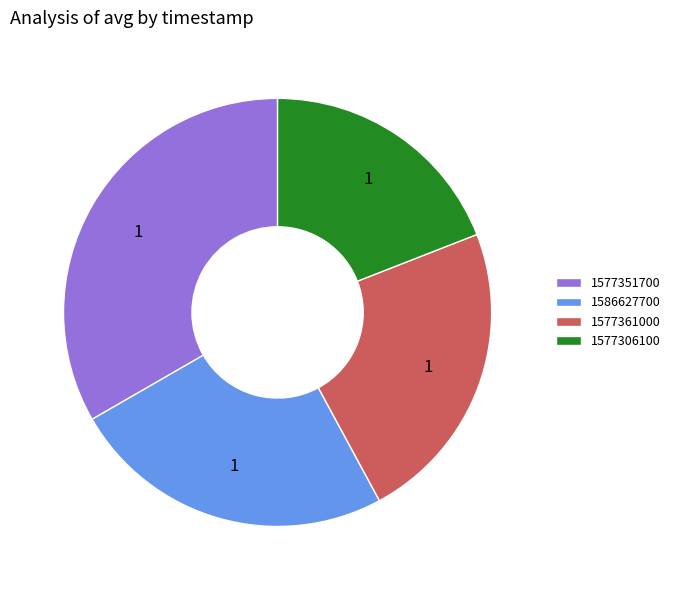

Is it true that 1586627700 is 25% of the pie?

True